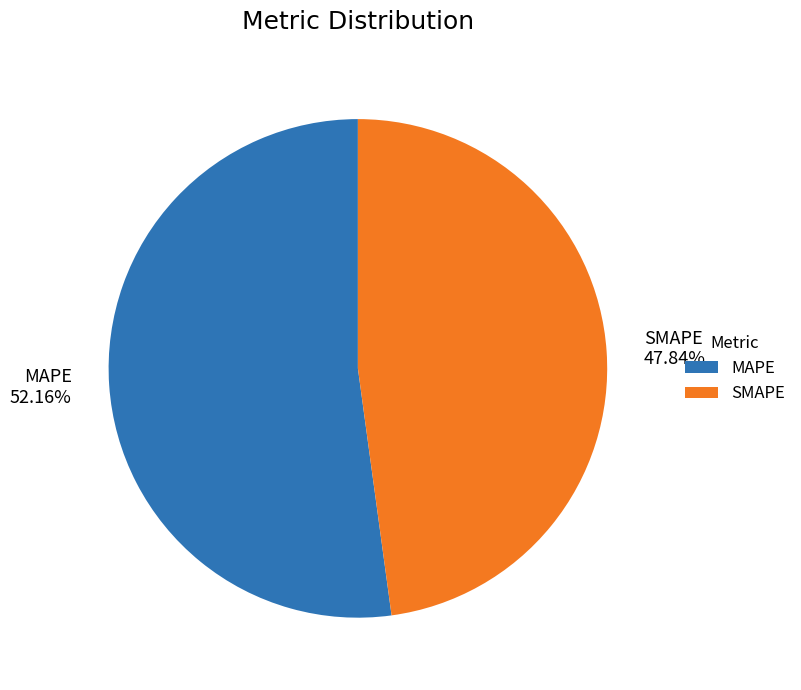

Does SMAPE account for over 50% of the chart?

No